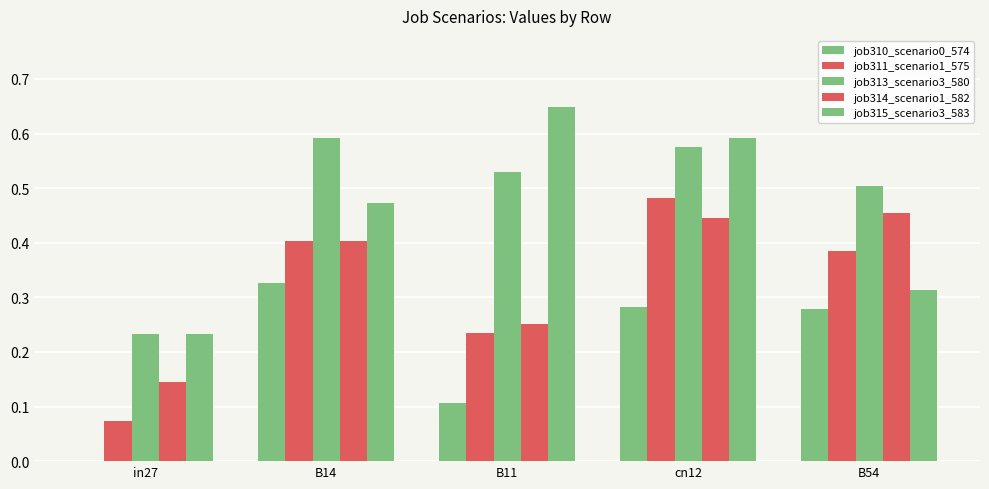

Are the bars horizontal?

No